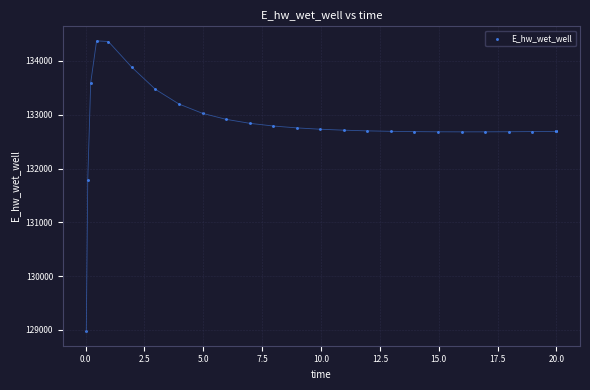

What Y value in the scatter plot is closest to 131674?

131791.0